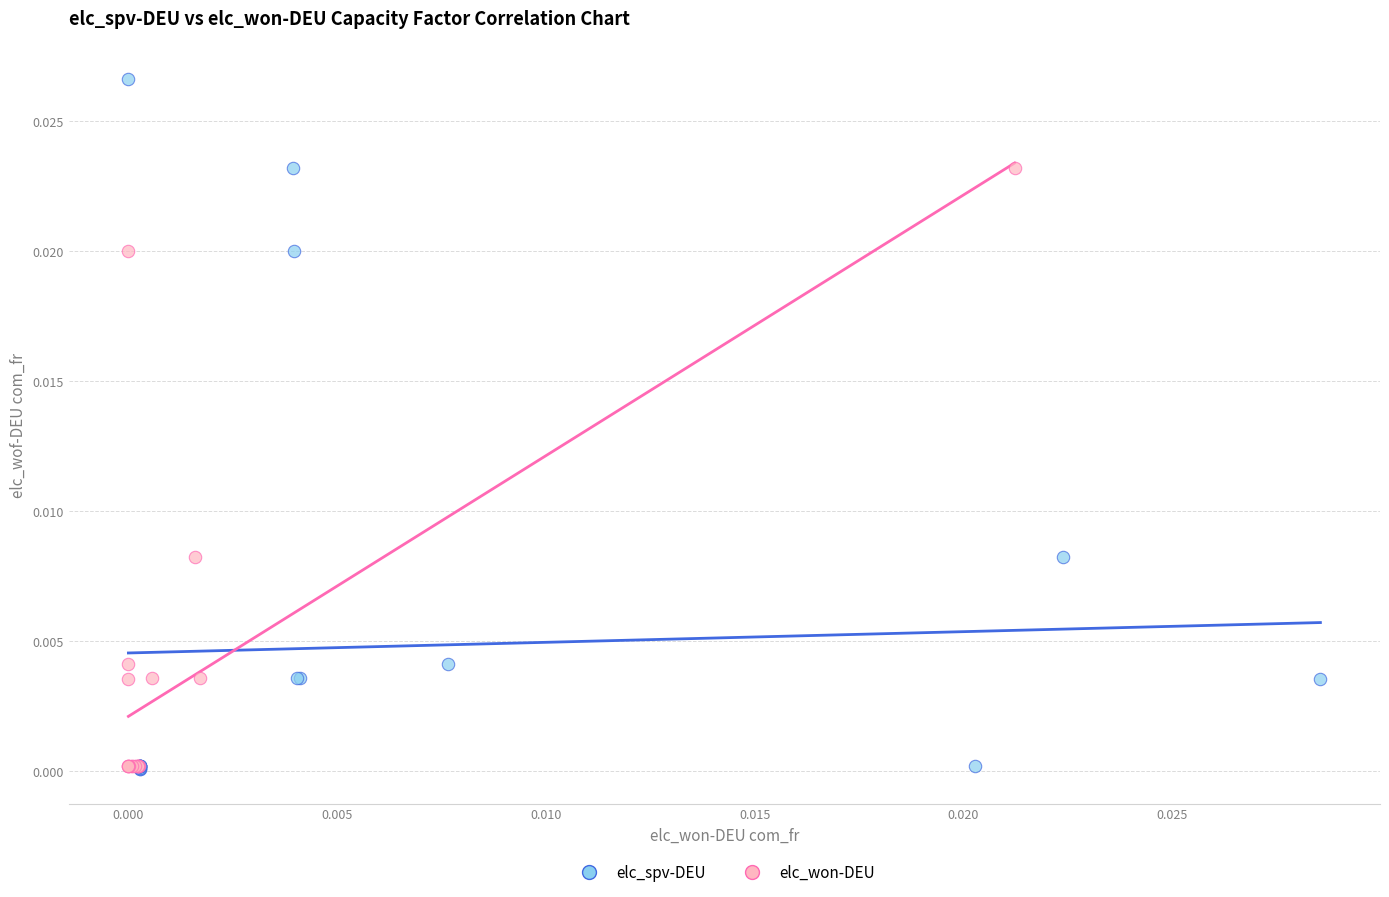

Which series has the largest Y range (max minus min)?

elc_spv-DEU